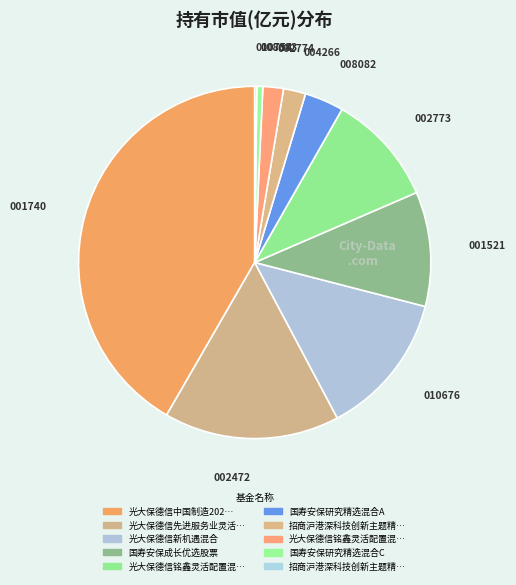

How many slices are in this pie chart?

10